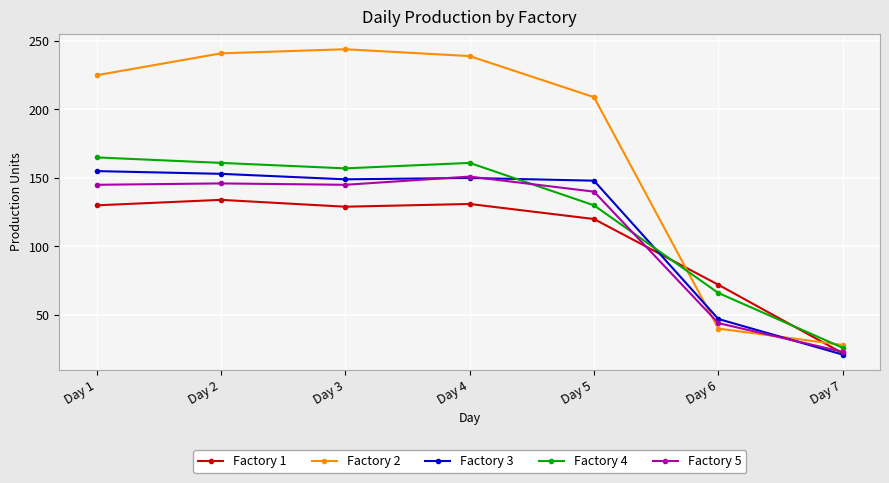

Is the value of Factory 4 at Day 3 greater than the value of Factory 5 at Day 2?

Yes